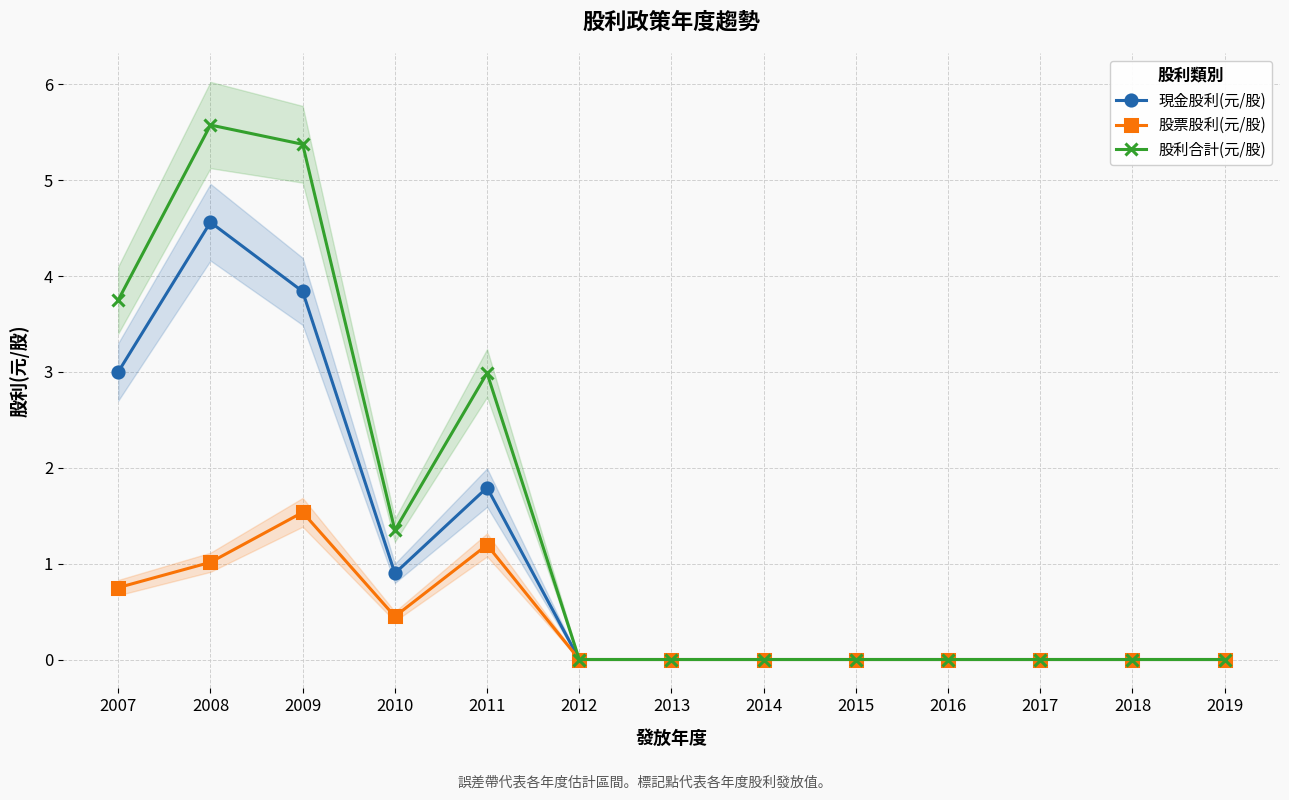

How many data points in 股利合計(元/股) are above 0?

5